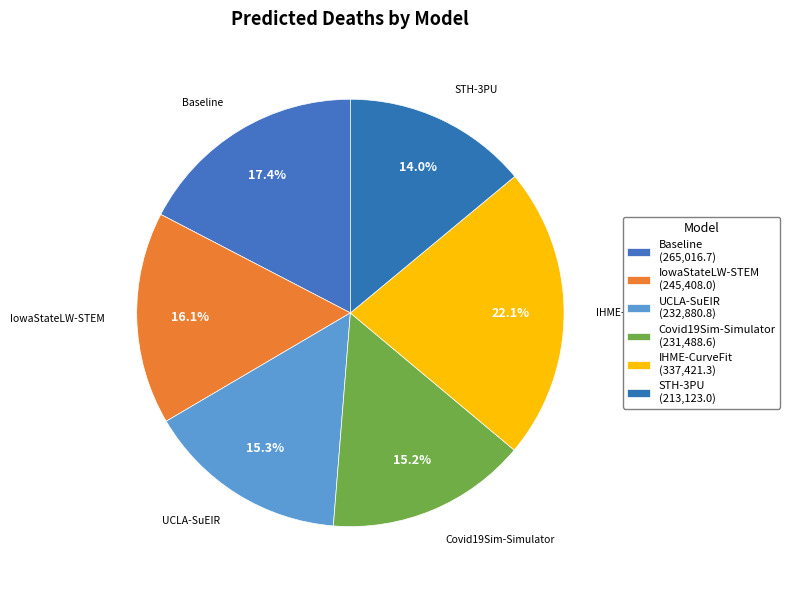

Combined, what portion of the pie is IowaStateLW-STEM and Covid19Sim-Simulator?

31.3%